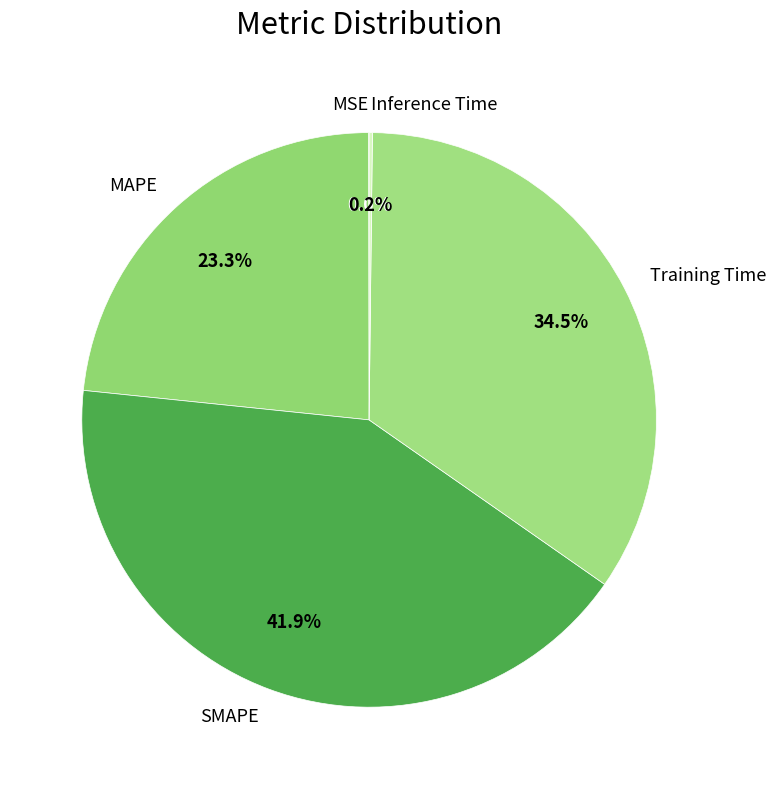

What is the ratio of the value at SMAPE to the value at Training Time?

1.2